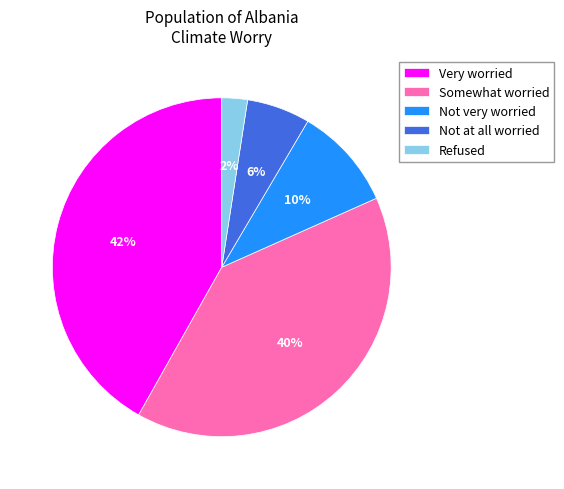

Which slice is the smallest?

Refused